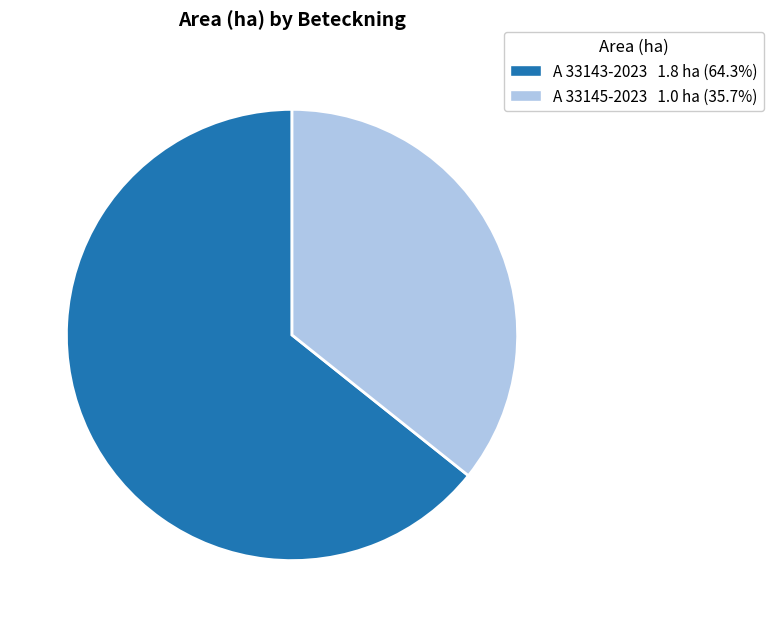

Which category accounts for the majority?

A 33143-2023